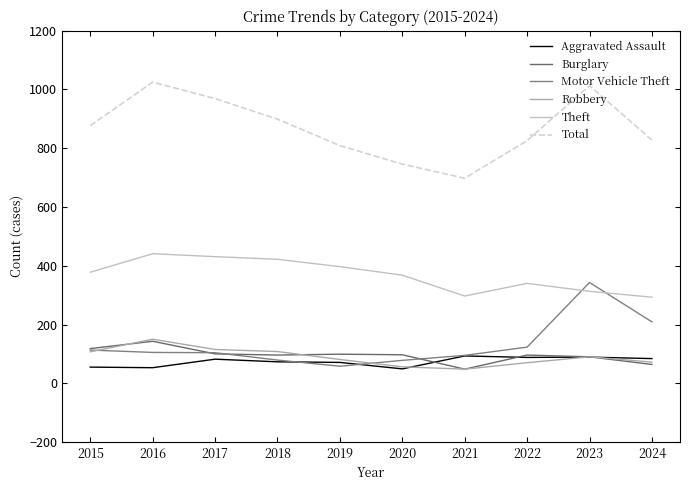

How many lines are shown in the chart?

6